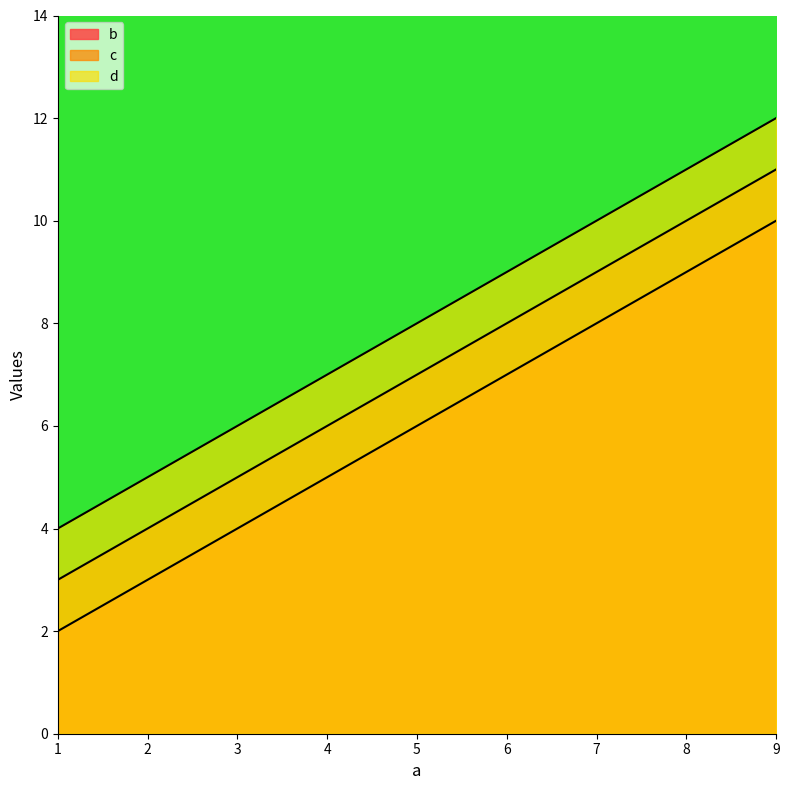

At which category is the sum across all series the highest?

9